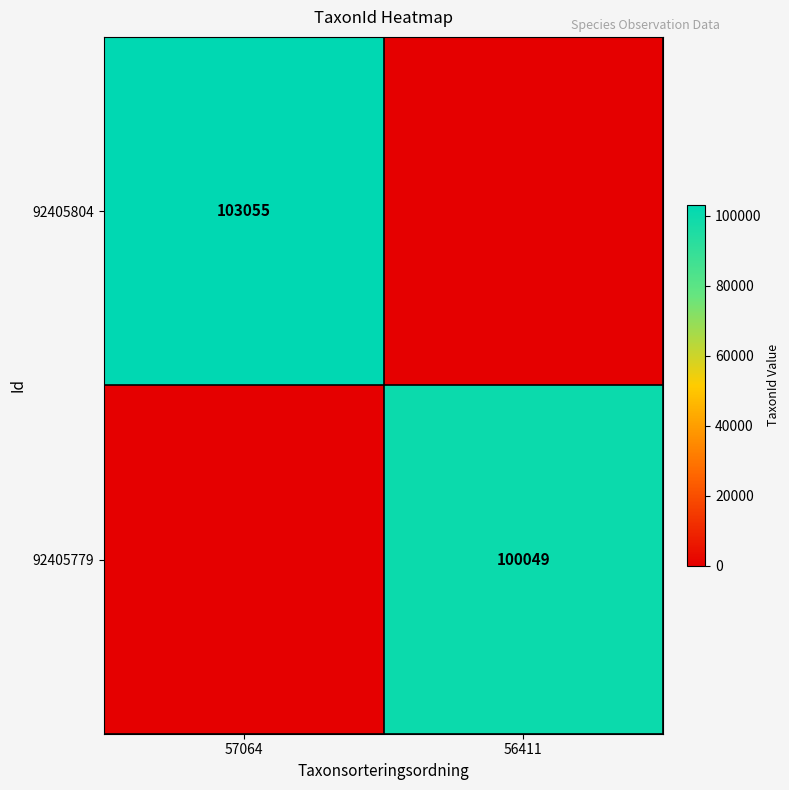

Is the value of 92405804 at 57064 greater than the value of 92405779 at 56411?

Yes